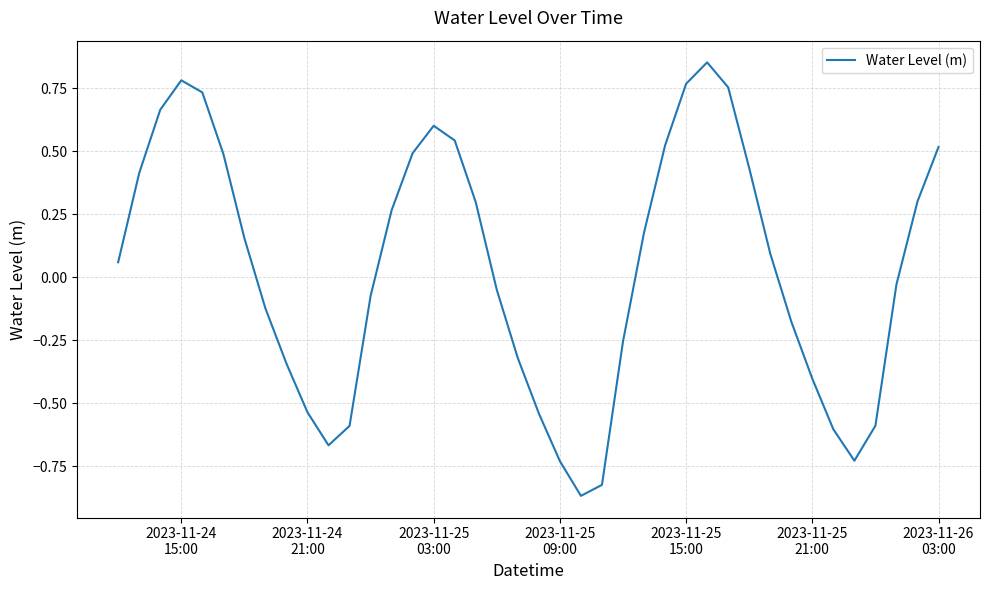

Does the chart display data point markers on the line(s)?

No